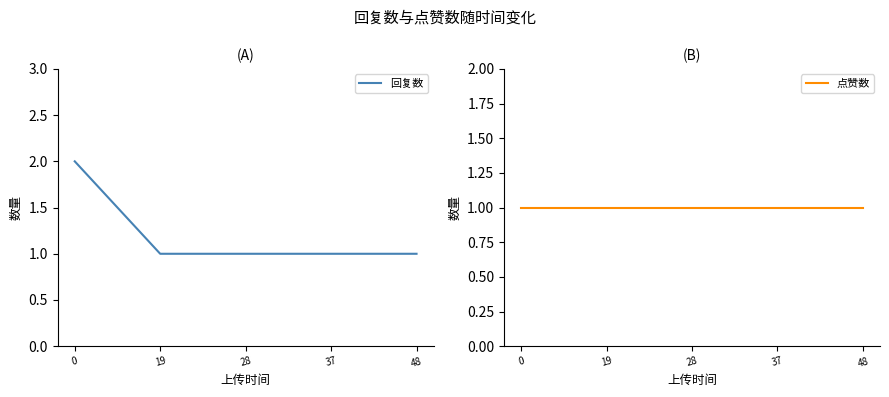

Which category has the lowest value in the 回复数 series?

19